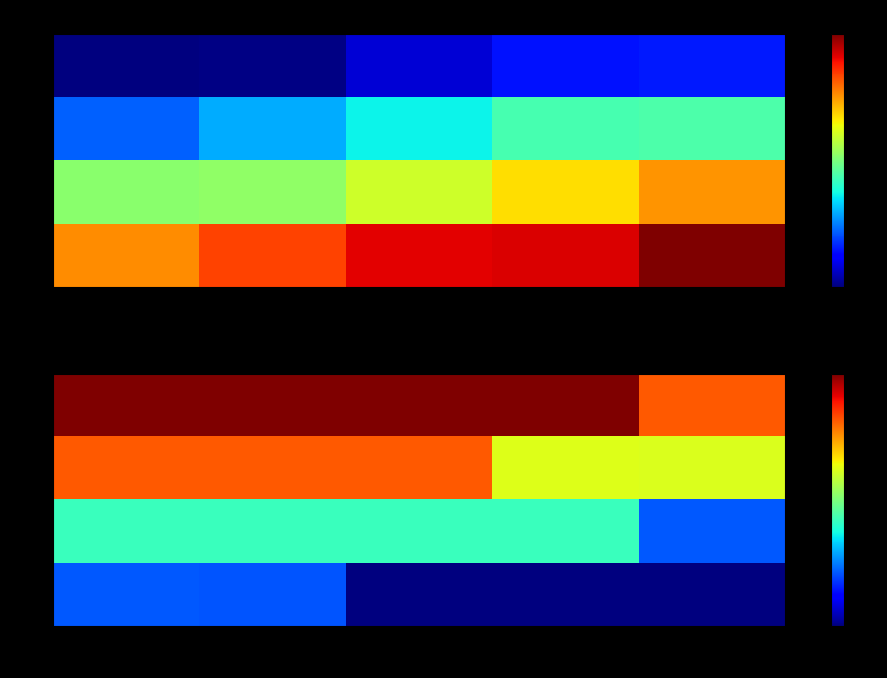

What is the total value across all series at 6?

-1397